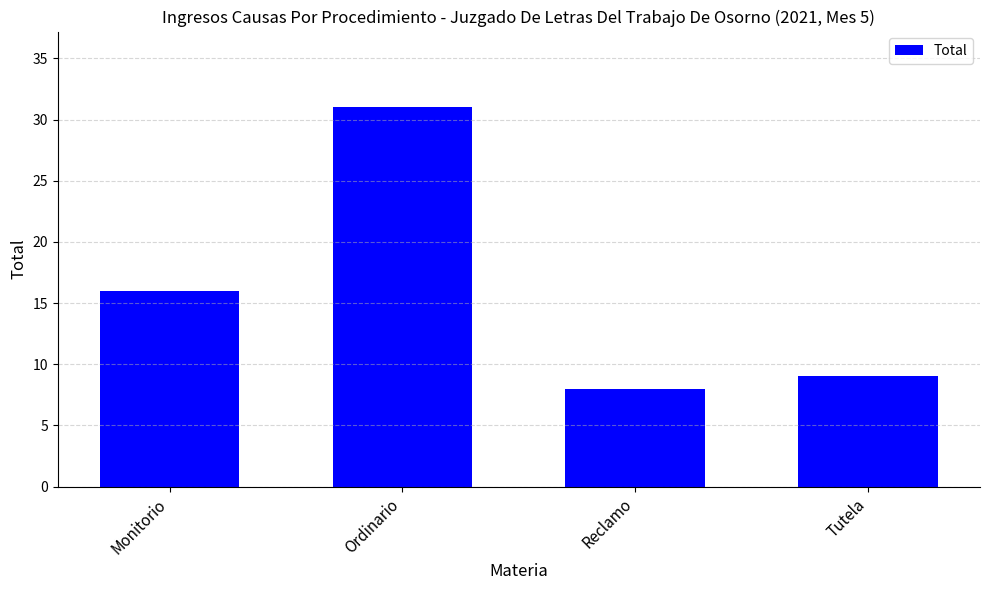

How many data points are less than 16?

2